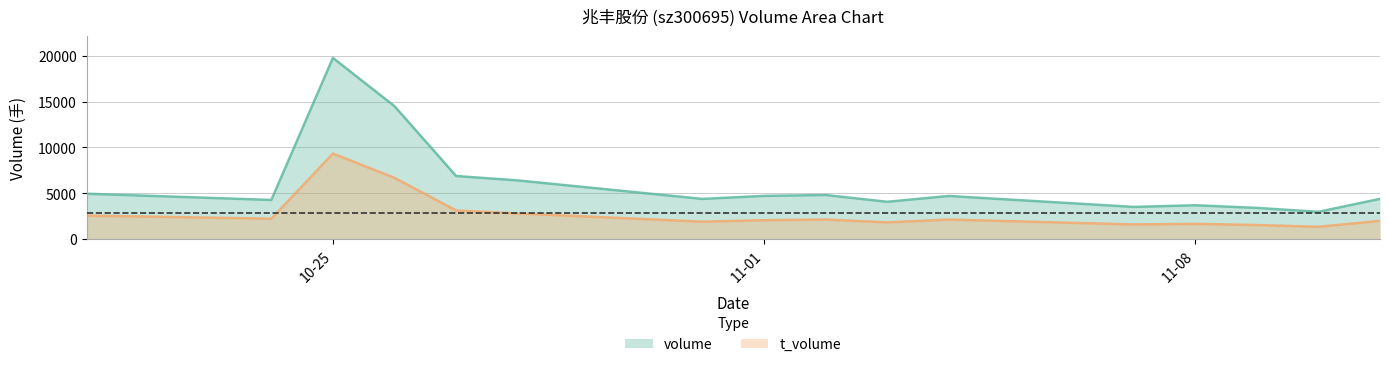

True or false: t_volume and volume intersect in this chart.

False